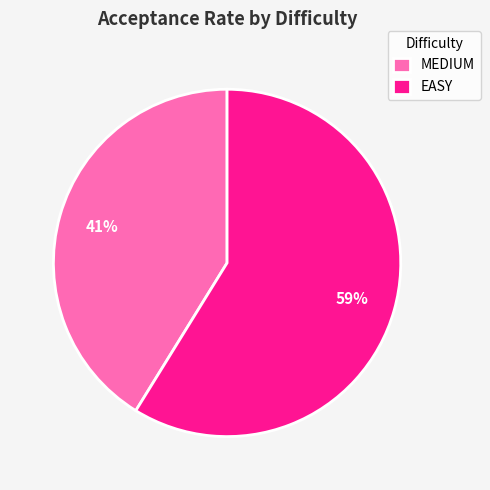

Is there a majority slice in this chart?

Yes